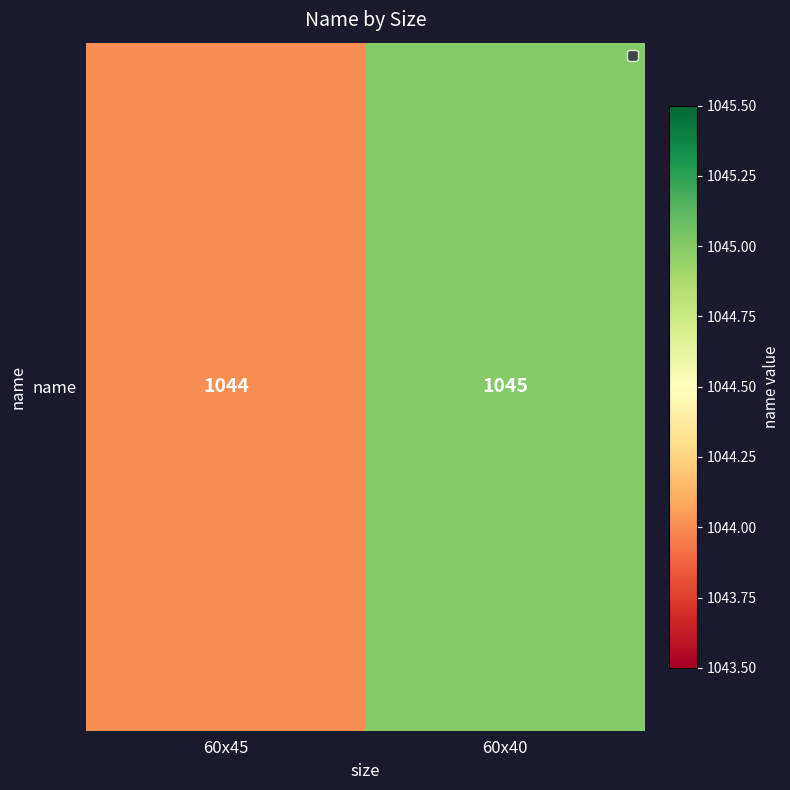

Which has a higher value, 60x45 or 60x40?

60x40